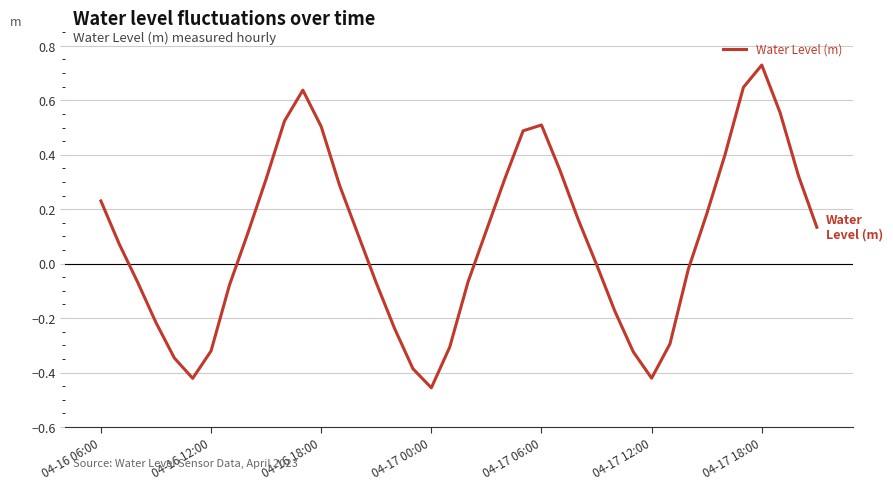

How many lines are shown in the chart?

1